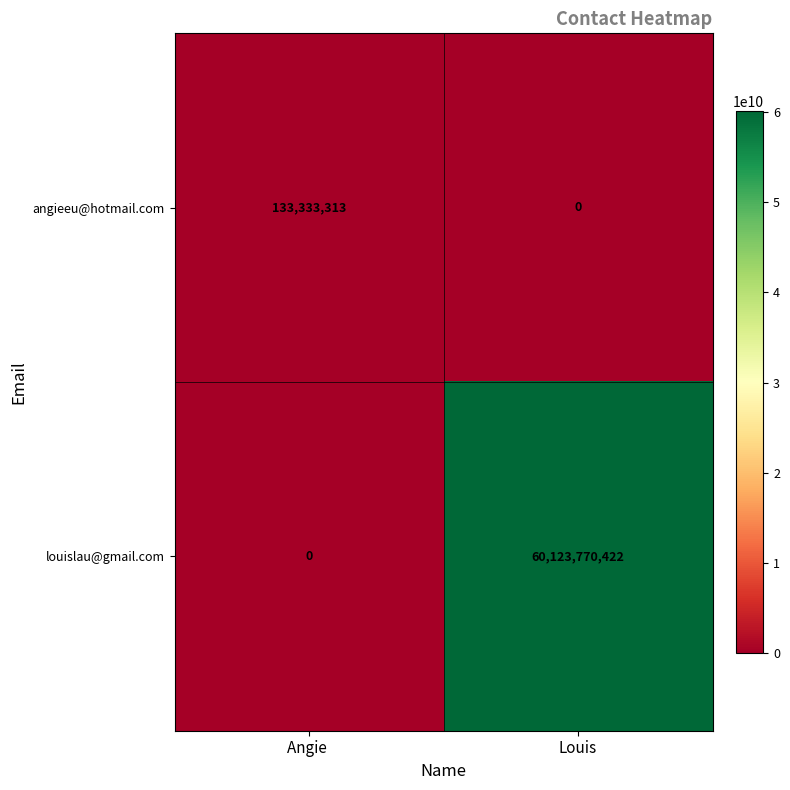

At which label does angieeu@hotmail.com reach its minimum?

Louis